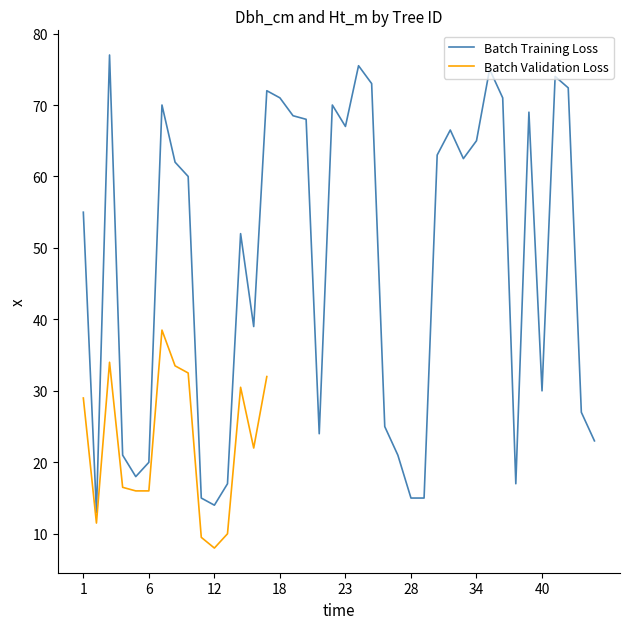

Rank the categories by value from lowest to highest.

2, 12, 11, 28, 29, 13, 37, 5, 6, 4, 27, 44, 21, 26, 43, 40, 16, 14, 1, 10, 8, 33, 30, 34, 31, 23, 20, 19, 39, 7, 22, 18, 36, 17, 42, 25, 41, 35, 24, 3